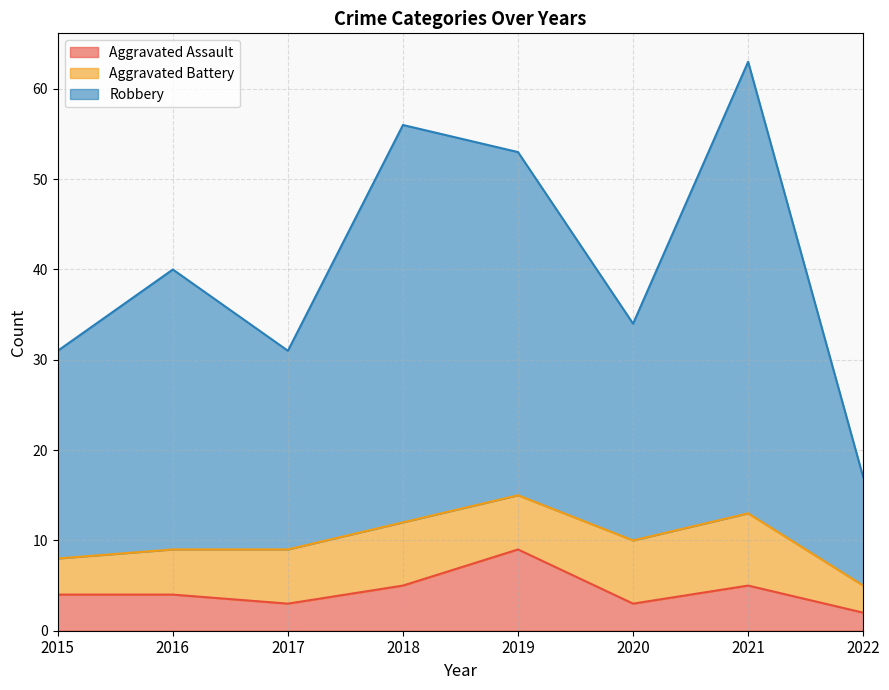

How many data points does each series have?

8